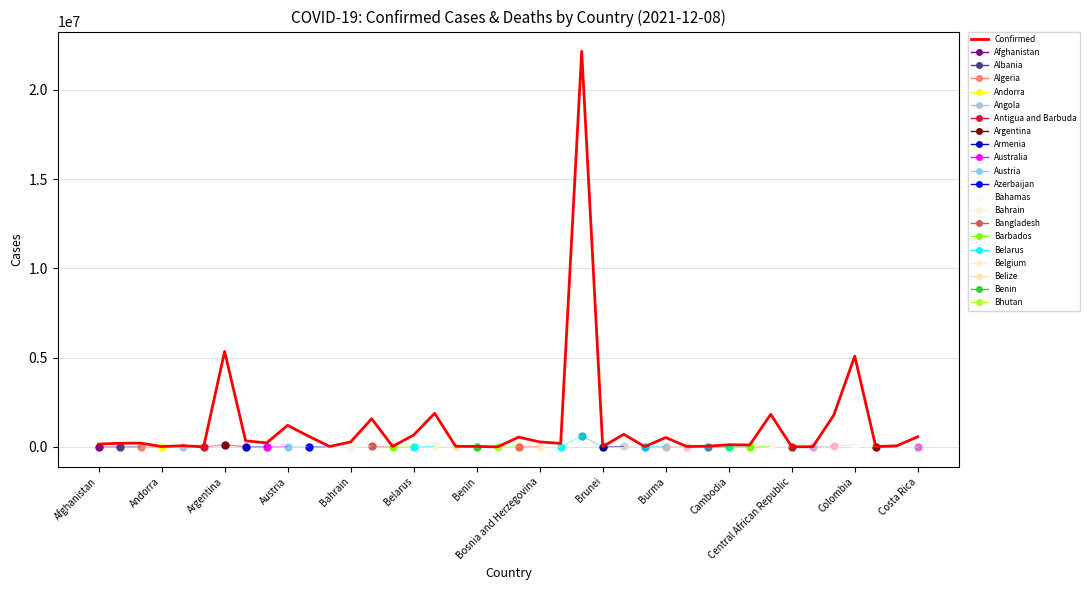

What is the change in value from 17 to 27?

+494117